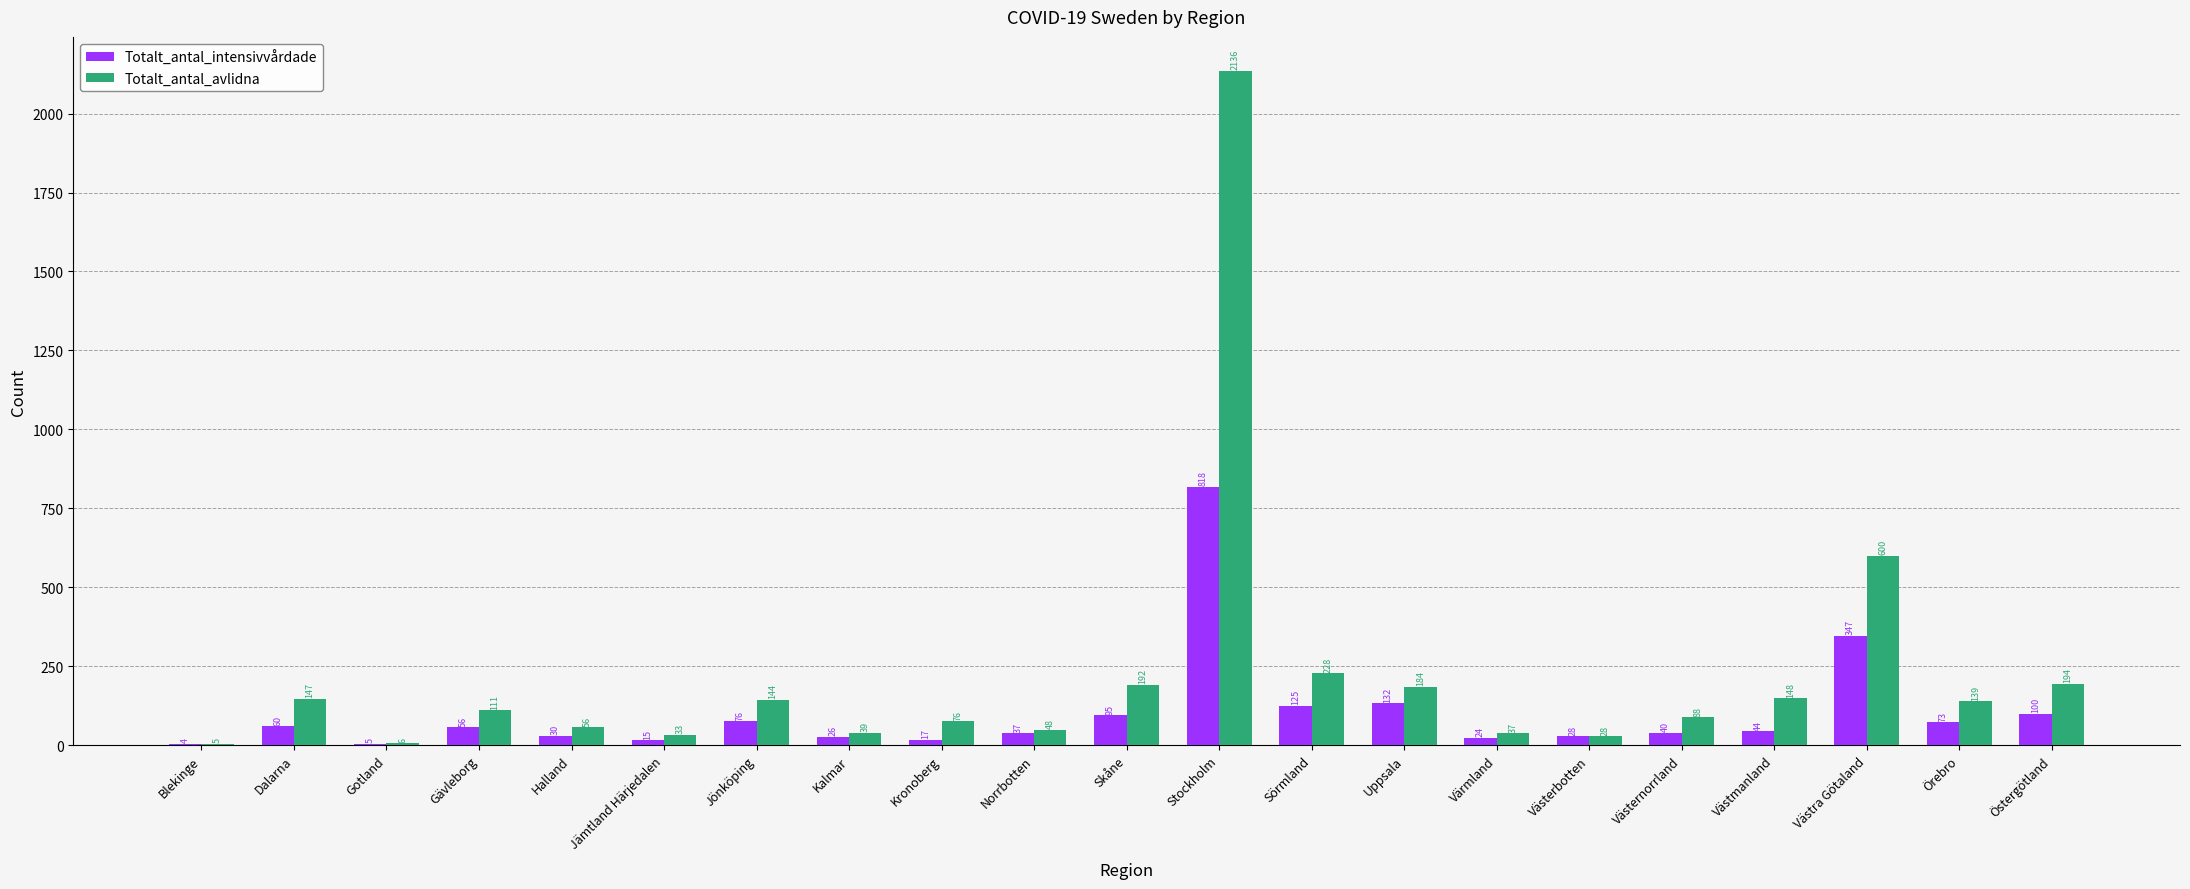

Are the bars grouped side by side (vs. stacked)?

Yes